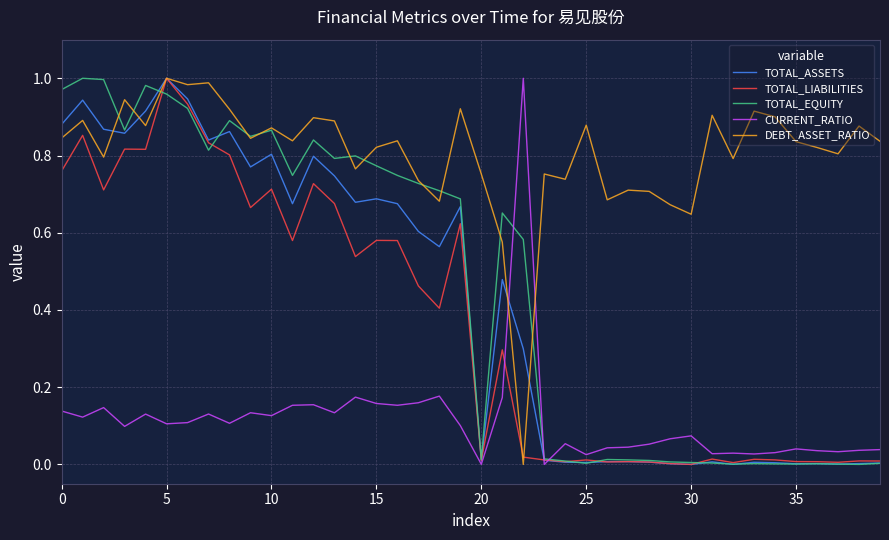

Which series has the largest total across all categories?

DEBT_ASSET_RATIO